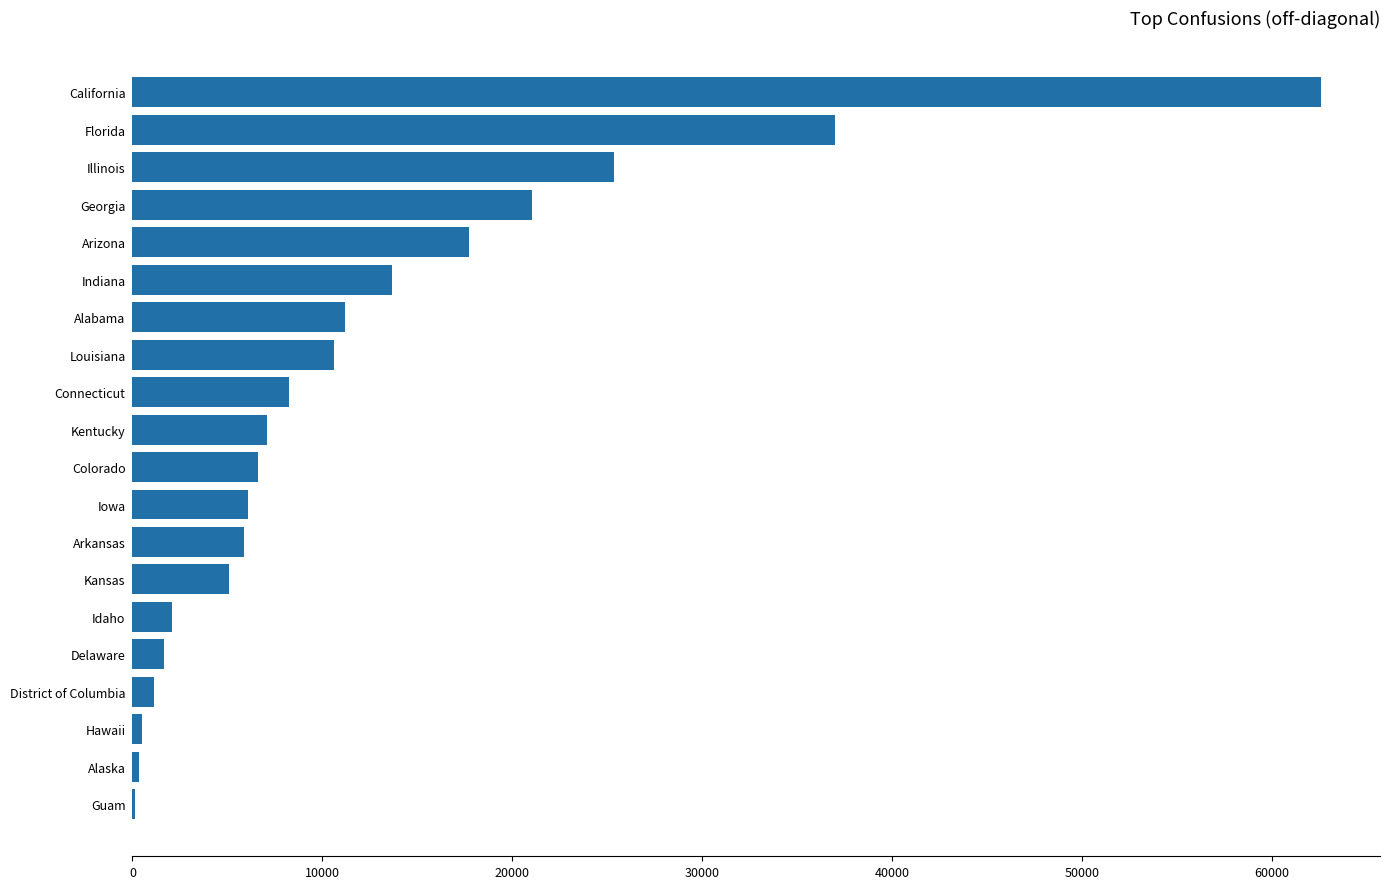

What is the ratio of the value at Kentucky to the value at Colorado?

1.1